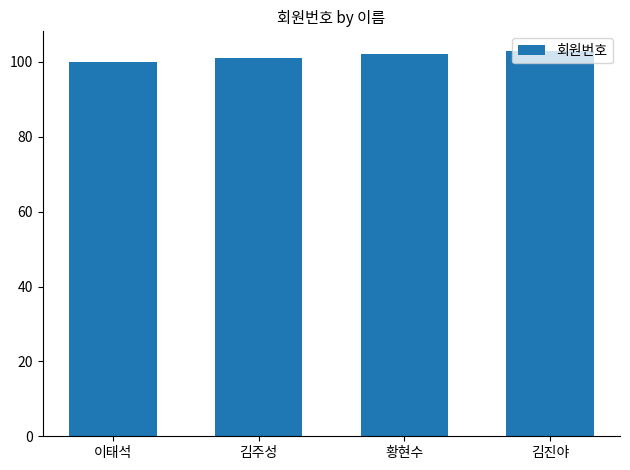

Reading left to right, list all the values displayed in this chart.

100	101	102	103